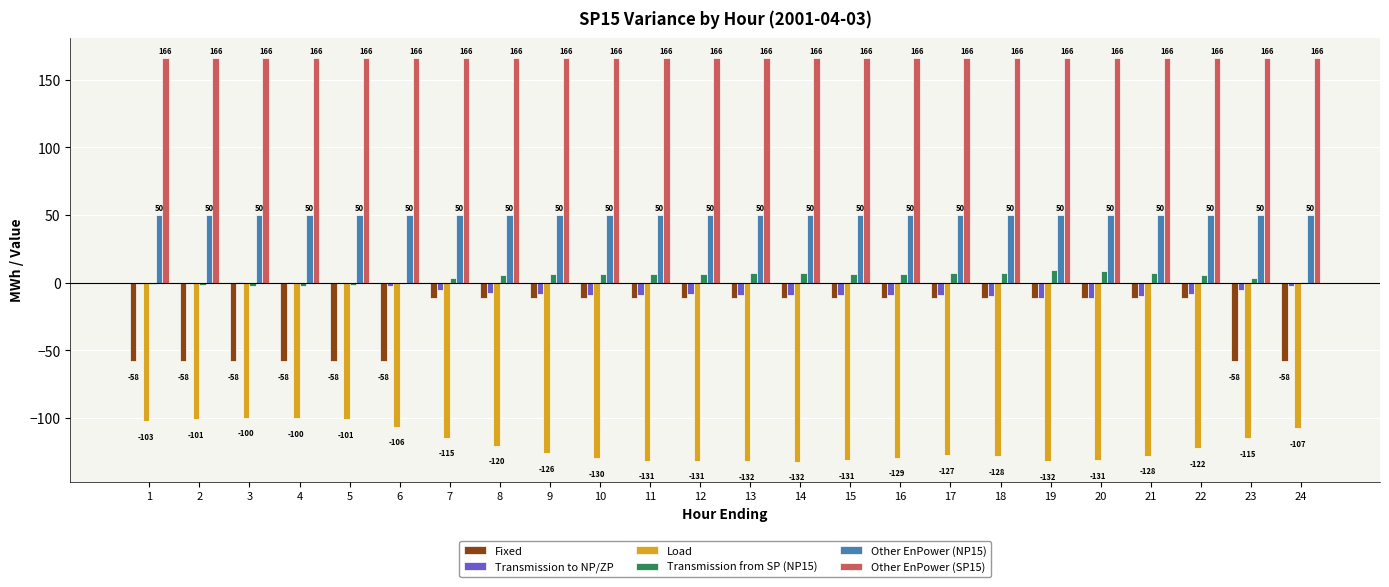

What are all the series names shown in the legend?

Fixed, Transmission to NP/ZP, Load, Transmission from SP (NP15), Other EnPower (NP15), Other EnPower (SP15)